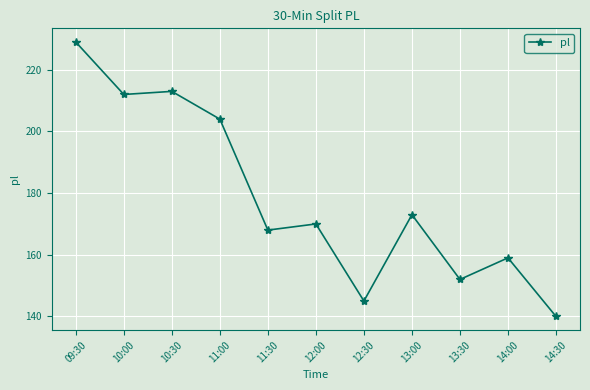

What is the change in value from 12:00 to 13:30?

-18